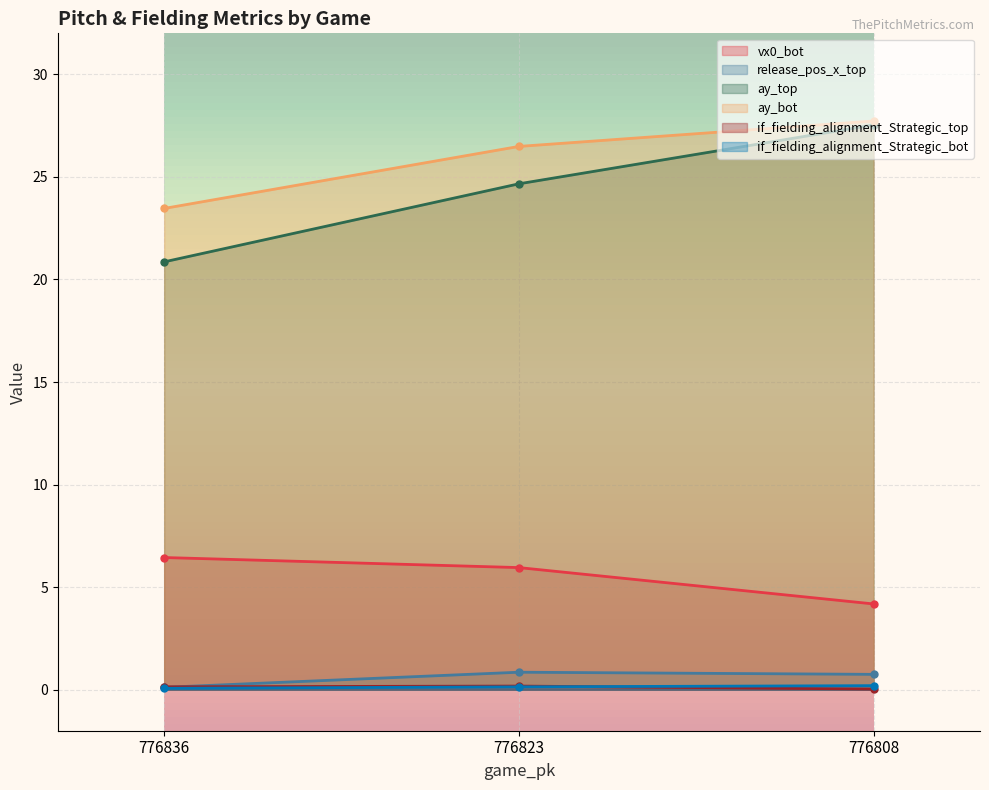

Is it true that vx0_bot equals 3.2 at 776836?

False